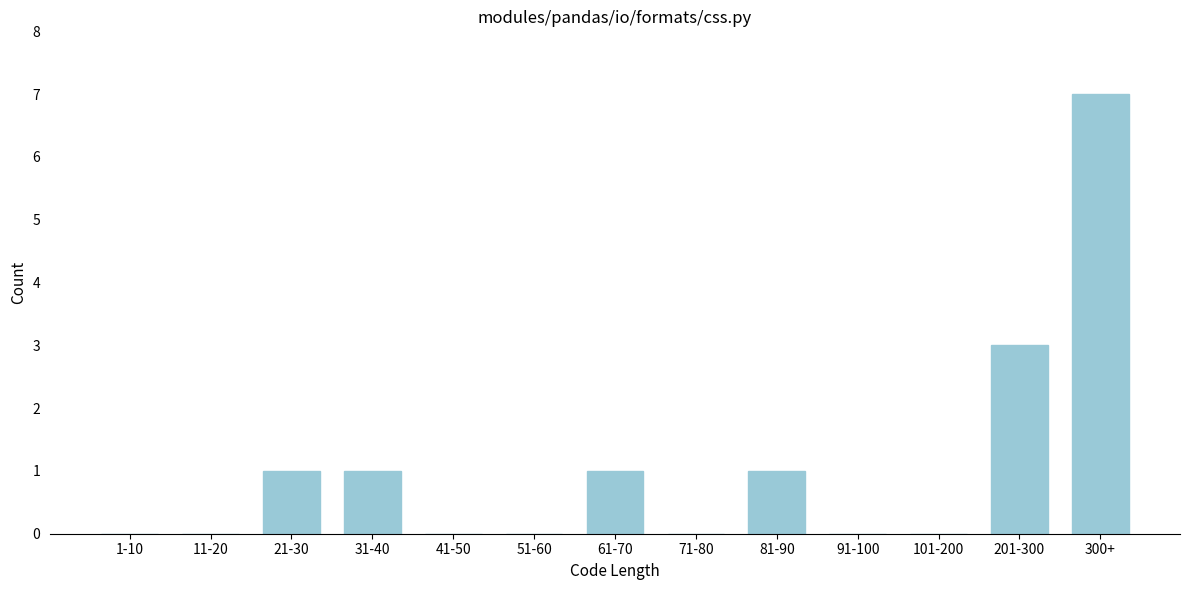

Reading left to right, extract all data points from this chart.

1-10=0	11-20=0	21-30=1	31-40=1	41-50=0	51-60=0	61-70=1	71-80=0	81-90=1	91-100=0	101-200=0	201-300=3	300+=7